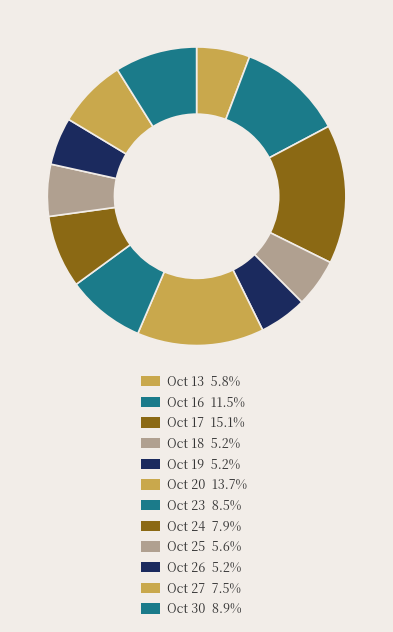

How many slices are in this pie chart?

12